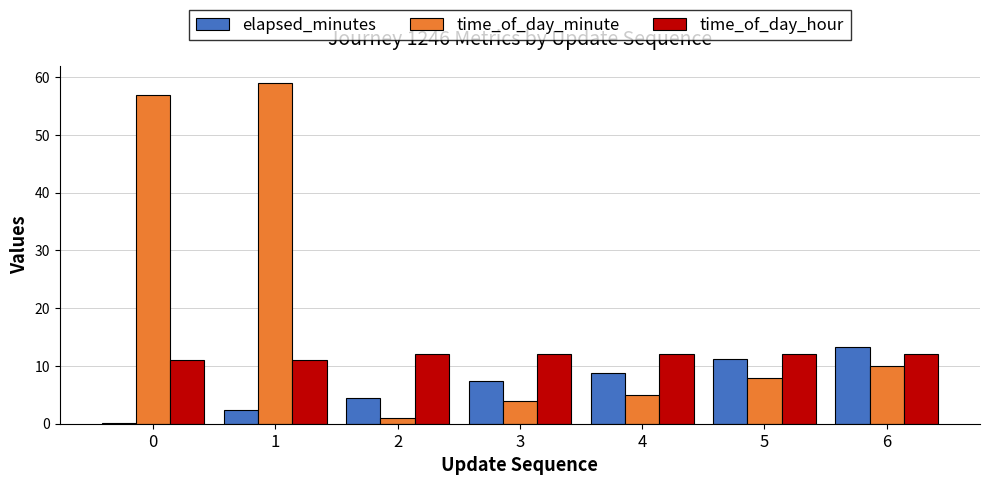

What is the maximum value shown in the chart?

59.0